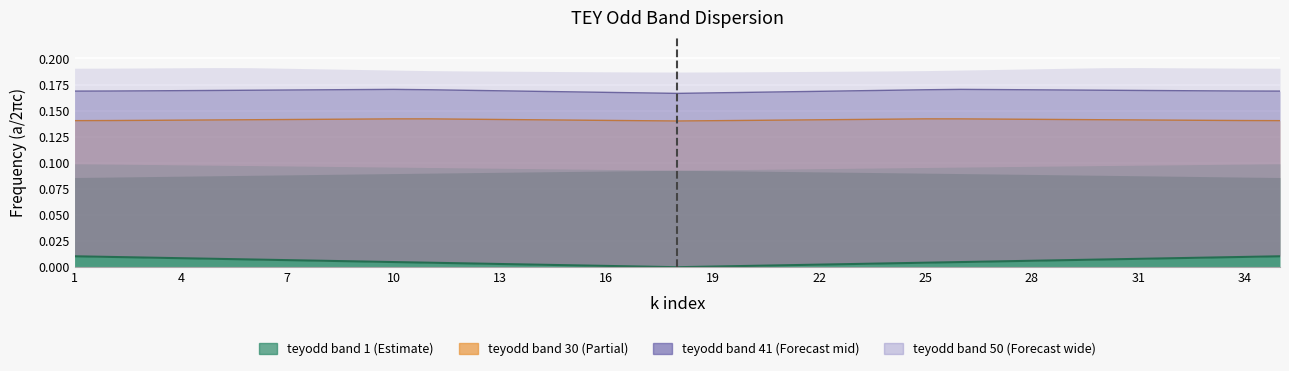

True or false: teyodd band 1 and teyodd band 41 intersect in this chart.

False